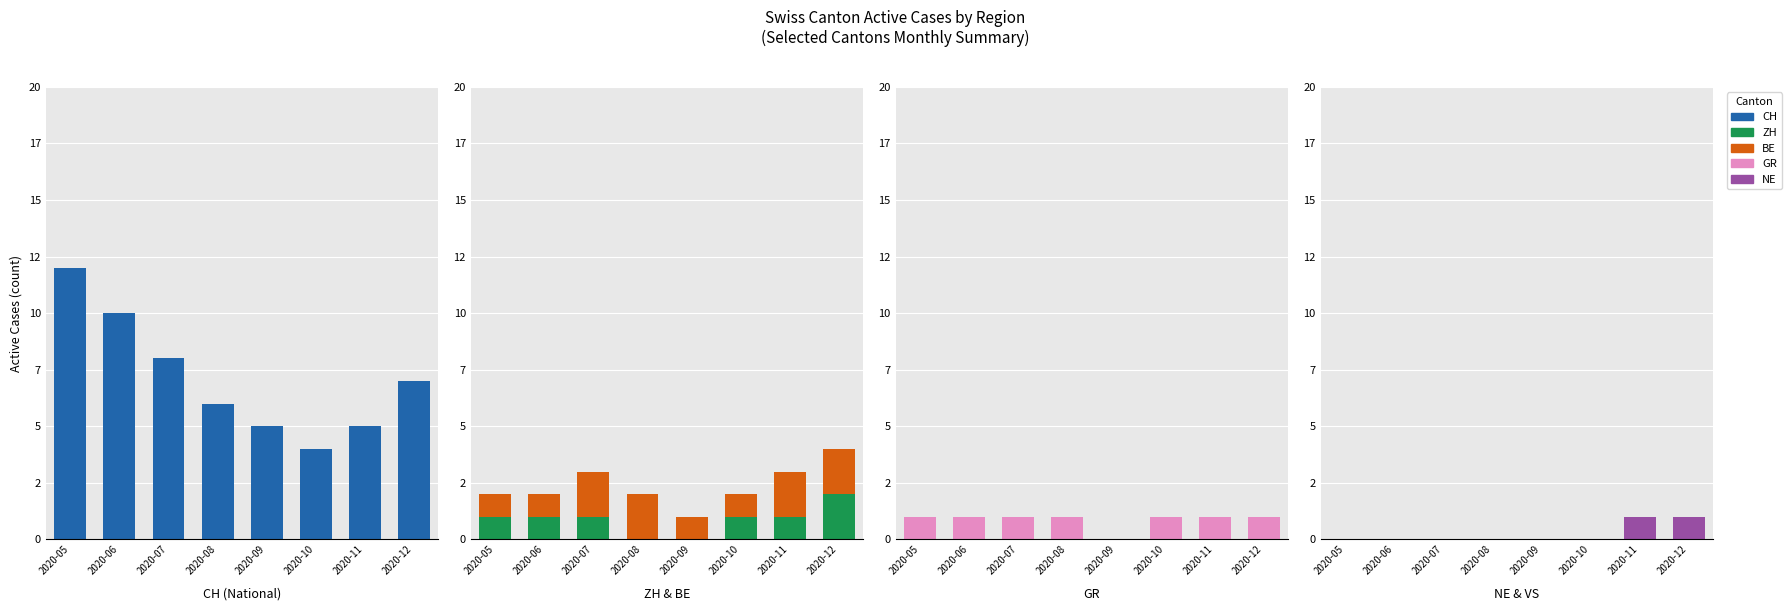

Count the number of categories in the chart.

8